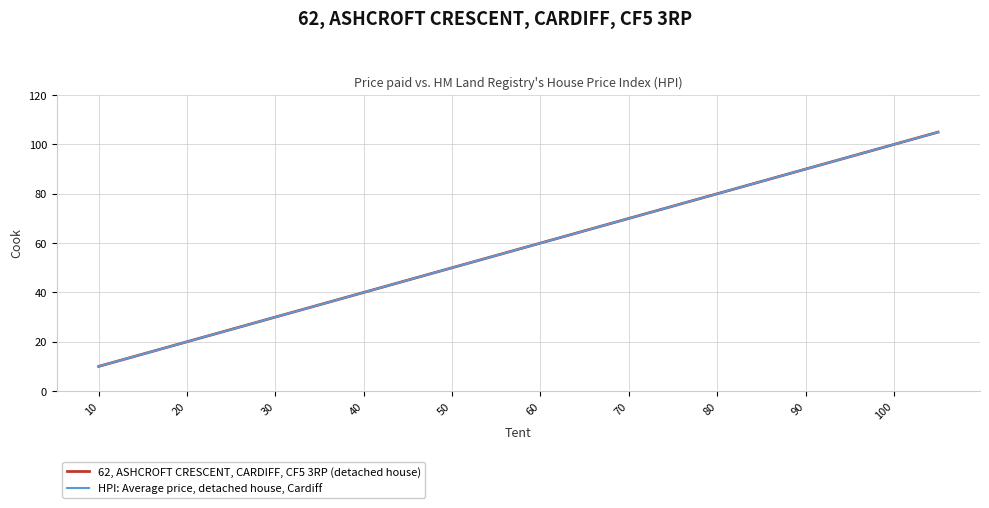

Is this an area chart (filled region under the line)?

No